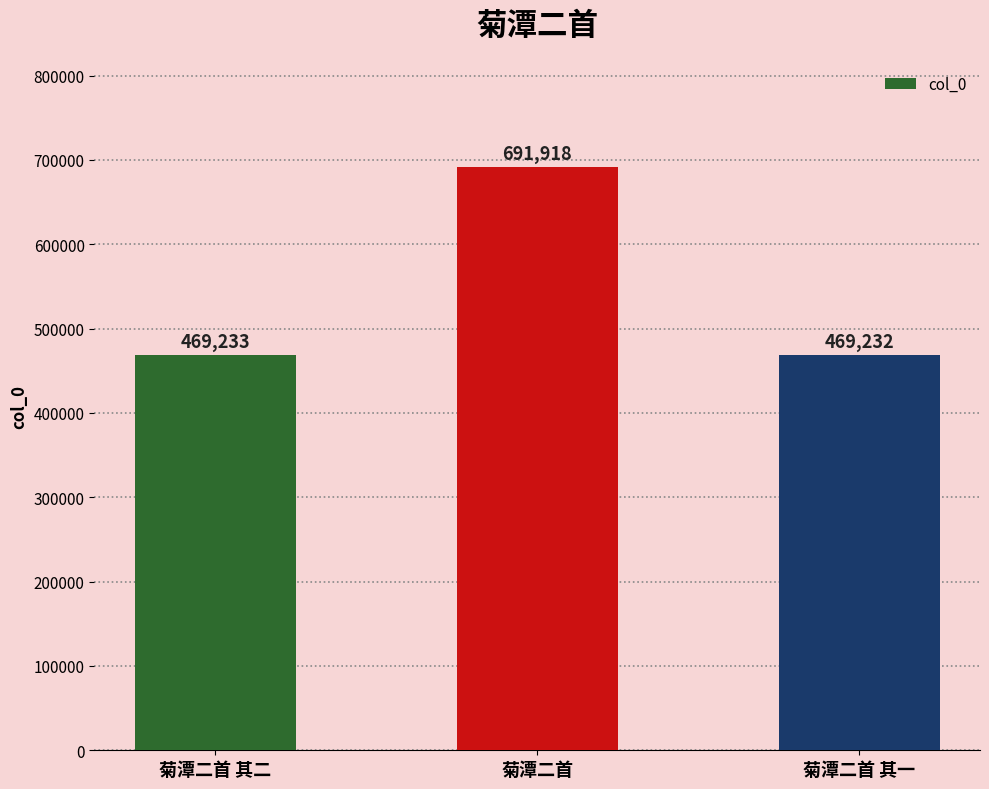

List the labels in order of value, smallest first.

菊潭二首 其一, 菊潭二首 其二, 菊潭二首